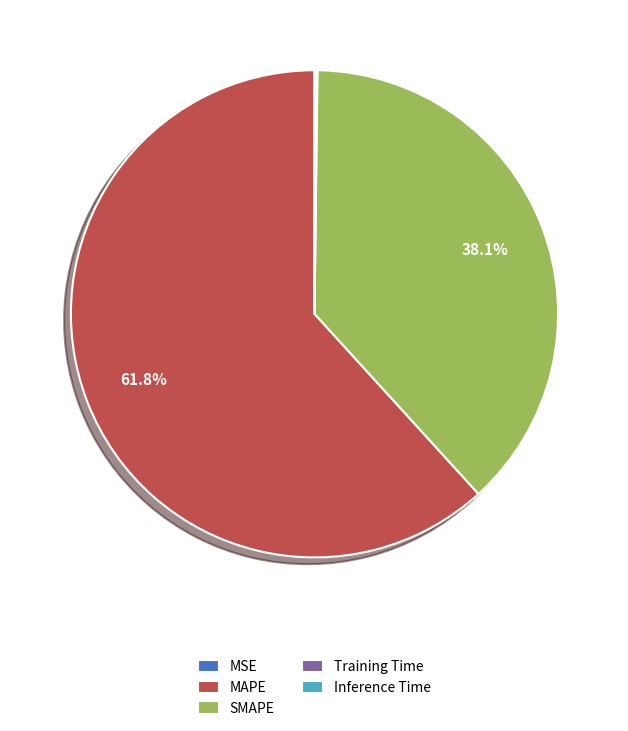

True or false: SMAPE accounts for 38% of the total.

True